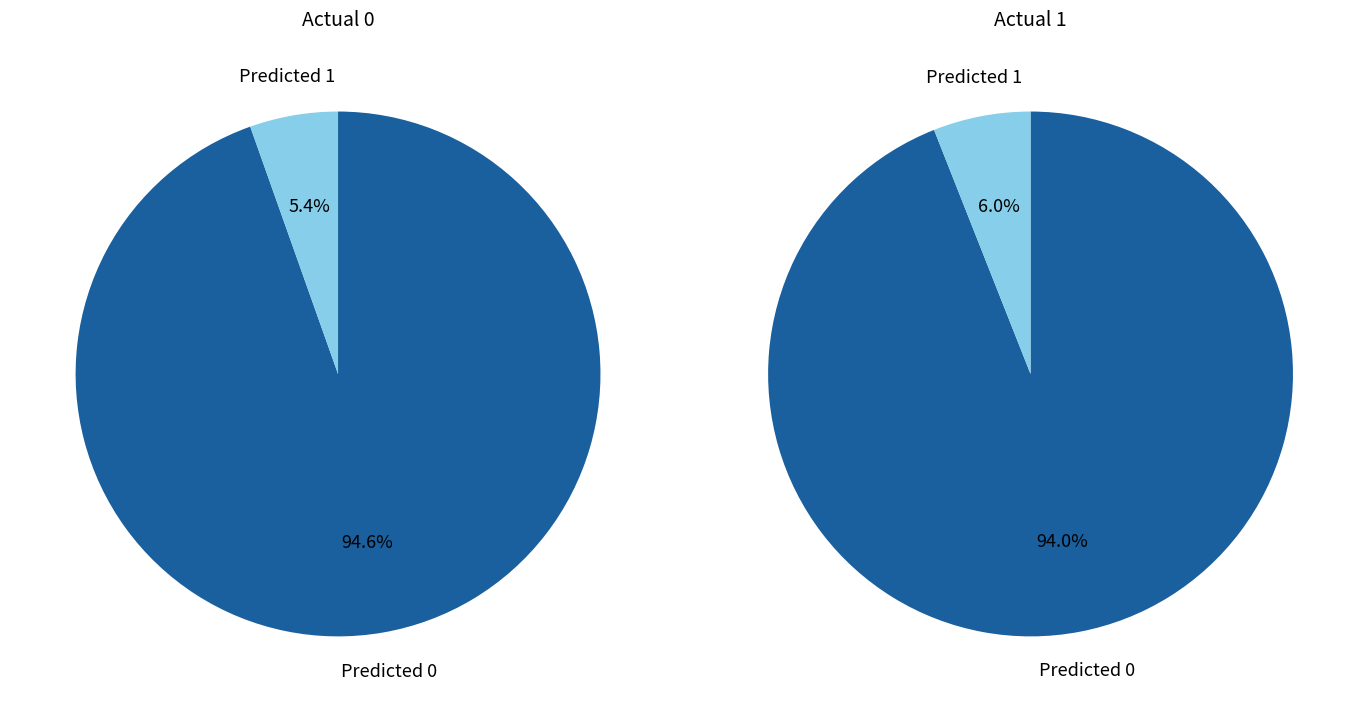

Count the number of slices in the pie.

2